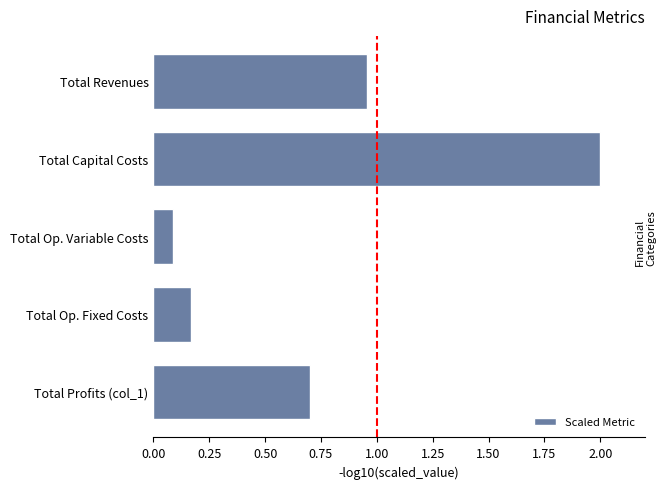

What is the sum of the values at Total Capital Costs and Total Profits (col_1)?

2.7